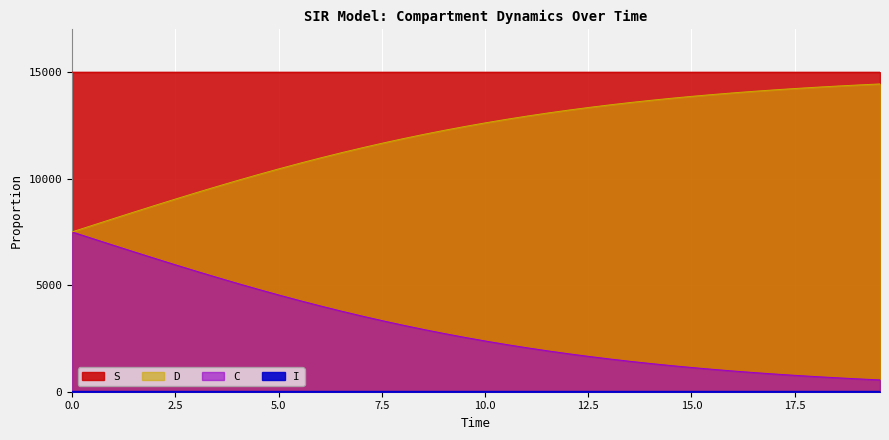

List the series in order of their peak value, highest first.

S, D, C, I